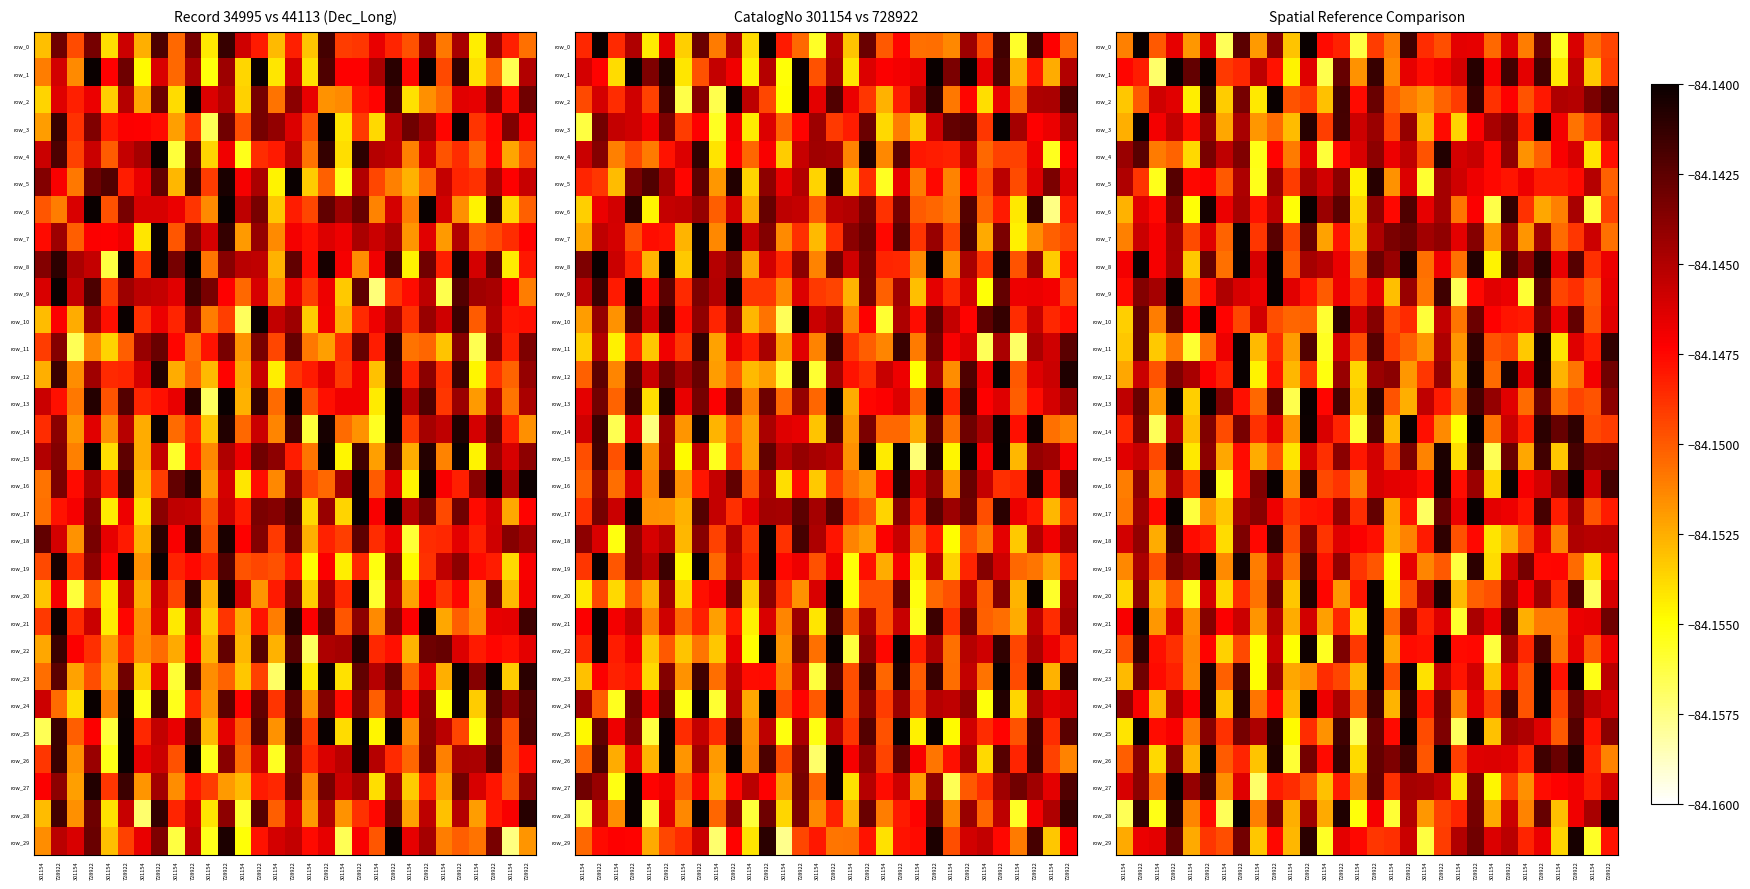

What is the greatest value displayed?

-84.1